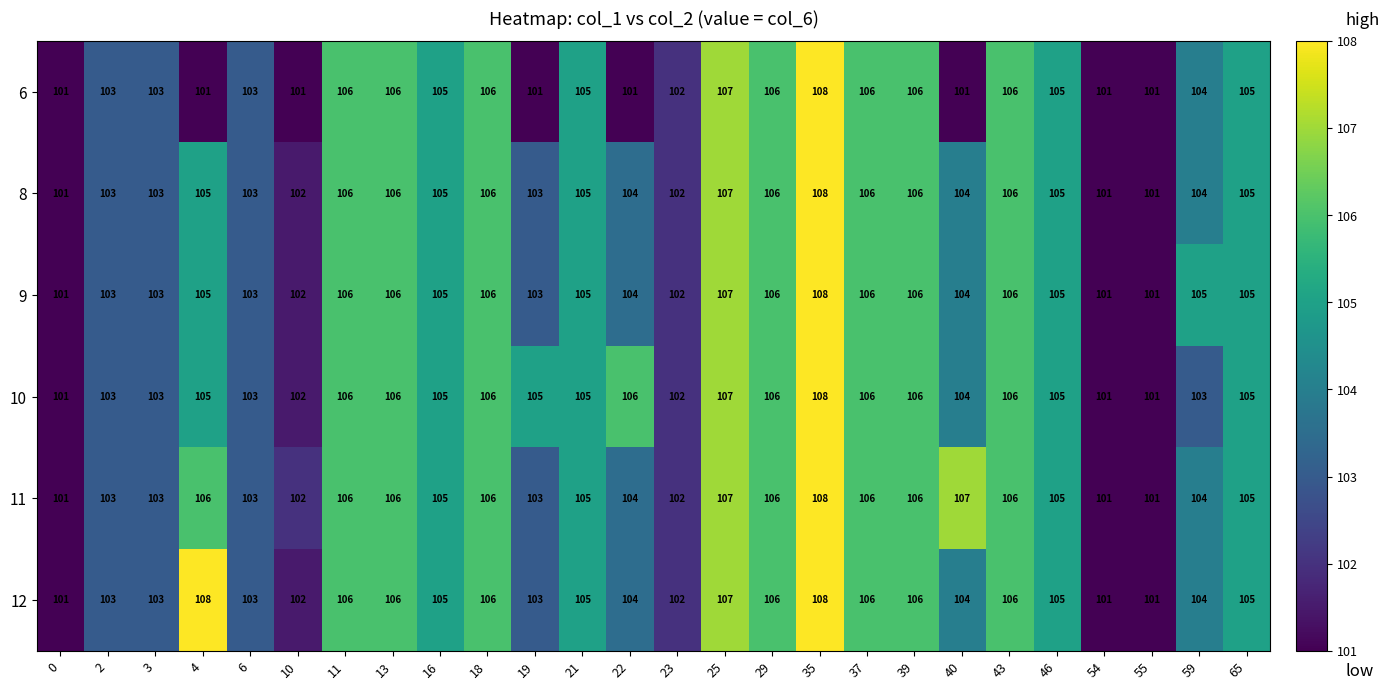

What is the average value of the 8 series?

104